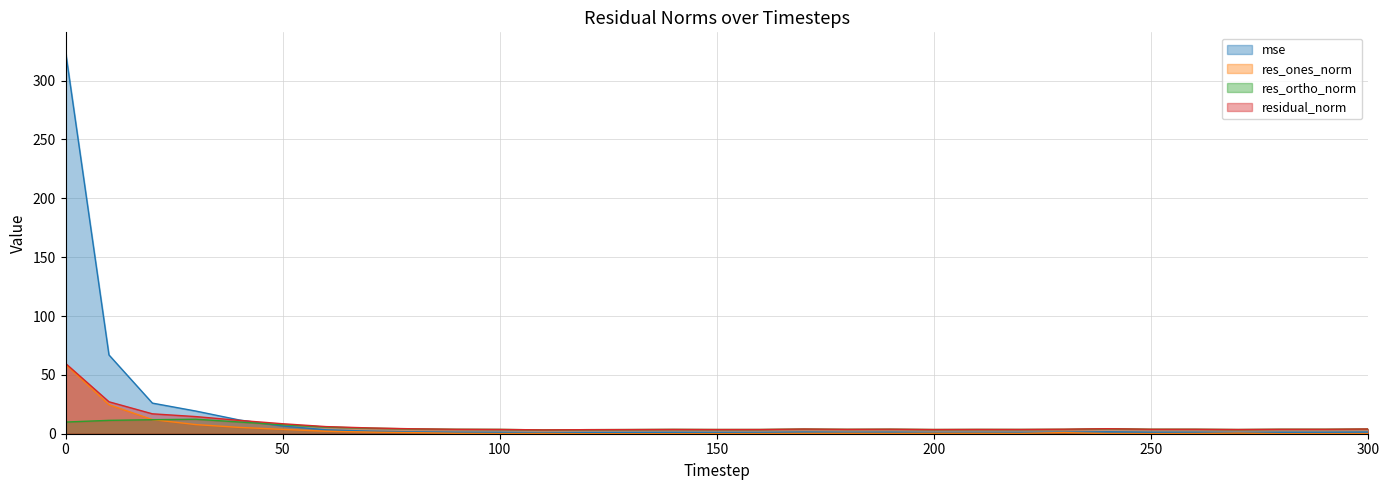

At which label is res_ones_norm closest to 29?

10